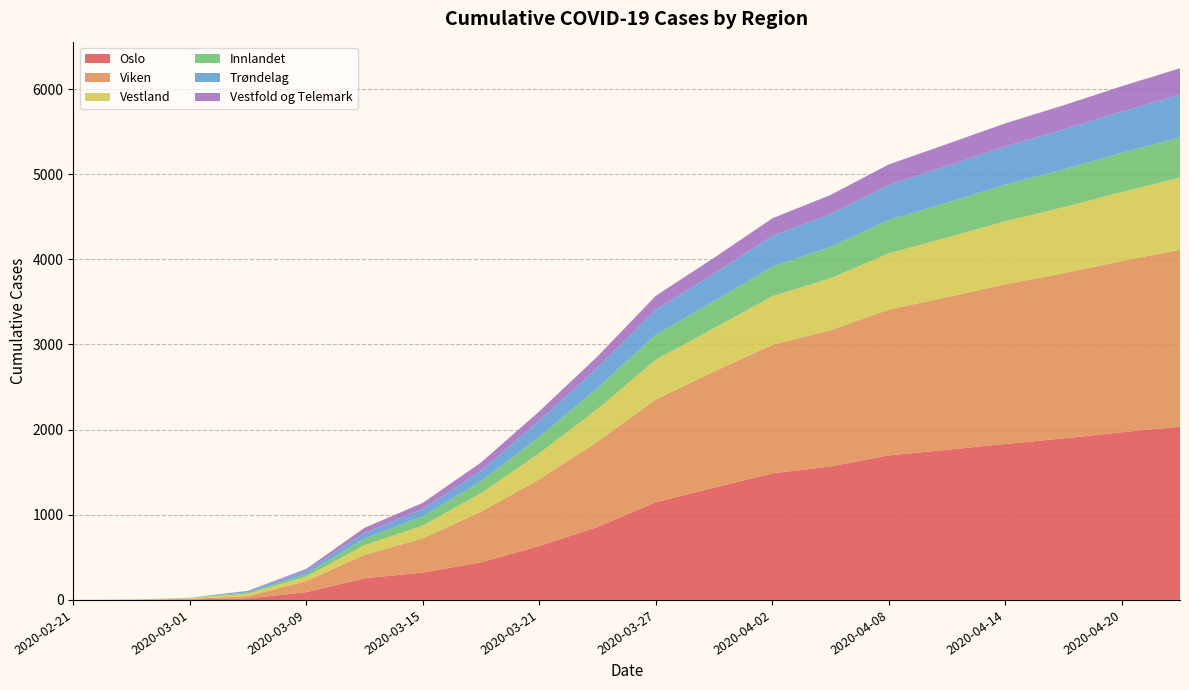

Reading left to right, transcribe all the data shown in this chart.

Oslo: 2020-02-21=0	2020-02-26=2	2020-03-01=7	2020-03-05=19	2020-03-09=91	2020-03-12=255	2020-03-15=322	2020-03-18=442	2020-03-21=633	2020-03-24=857	2020-03-27=1148	2020-03-30=1320	2020-04-02=1486	2020-04-05=1568	2020-04-08=1698	2020-04-11=1763	2020-04-14=1832	2020-04-17=1897	2020-04-20=1970	2020-04-23=2034
Viken: 2020-02-21=0	2020-02-26=1	2020-03-01=6	2020-03-05=27	2020-03-09=131	2020-03-12=275	2020-03-15=401	2020-03-18=595	2020-03-21=784	2020-03-24=1001	2020-03-27=1207	2020-03-30=1363	2020-04-02=1510	2020-04-05=1600	2020-04-08=1712	2020-04-11=1793	2020-04-14=1875	2020-04-17=1940	2020-04-20=2010	2020-04-23=2080
Vestland: 2020-02-21=0	2020-02-26=0	2020-03-01=10	2020-03-05=28	2020-03-09=52	2020-03-12=113	2020-03-15=151	2020-03-18=217	2020-03-21=305	2020-03-24=384	2020-03-27=466	2020-03-30=509	2020-04-02=570	2020-04-05=610	2020-04-08=660	2020-04-11=700	2020-04-14=740	2020-04-17=775	2020-04-20=810	2020-04-23=845
Innlandet: 2020-02-21=0	2020-02-26=0	2020-03-01=3	2020-03-05=14	2020-03-09=31	2020-03-12=77	2020-03-15=107	2020-03-18=142	2020-03-21=194	2020-03-24=248	2020-03-27=293	2020-03-30=316	2020-04-02=348	2020-04-05=368	2020-04-08=392	2020-04-11=410	2020-04-14=428	2020-04-17=444	2020-04-20=460	2020-04-23=475
Trøndelag: 2020-02-21=0	2020-02-26=0	2020-03-01=0	2020-03-05=17	2020-03-09=38	2020-03-12=67	2020-03-15=87	2020-03-18=119	2020-03-21=189	2020-03-24=236	2020-03-27=295	2020-03-30=325	2020-04-02=360	2020-04-05=385	2020-04-08=410	2020-04-11=430	2020-04-14=450	2020-04-17=468	2020-04-20=485	2020-04-23=500
Vestfold og Telemark: 2020-02-21=0	2020-02-26=0	2020-03-01=0	2020-03-05=3	2020-03-09=21	2020-03-12=60	2020-03-15=72	2020-03-18=99	2020-03-21=109	2020-03-24=134	2020-03-27=162	2020-03-30=185	2020-04-02=207	2020-04-05=225	2020-04-08=242	2020-04-11=258	2020-04-14=272	2020-04-17=285	2020-04-20=298	2020-04-23=310